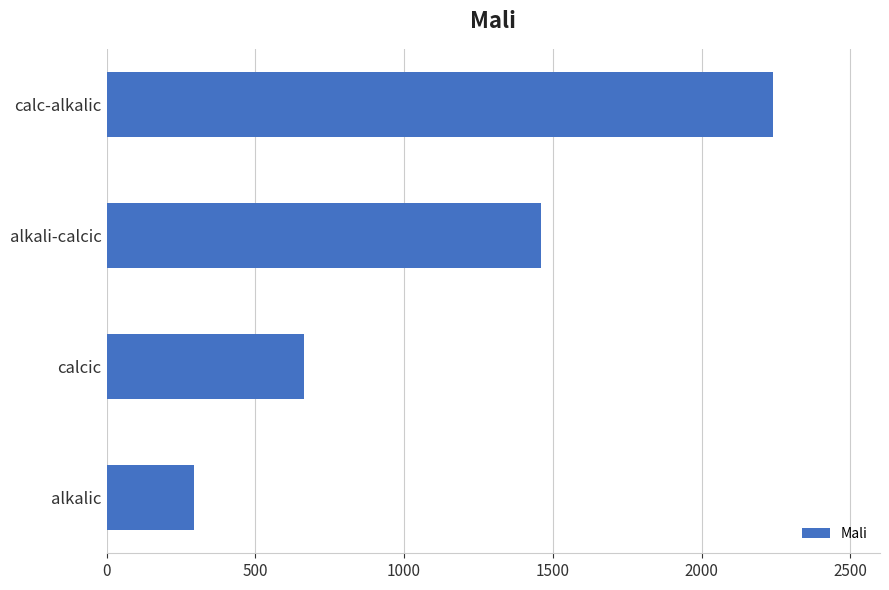

Approximately how many times larger is the value at calcic compared to alkali-calcic?

0.5